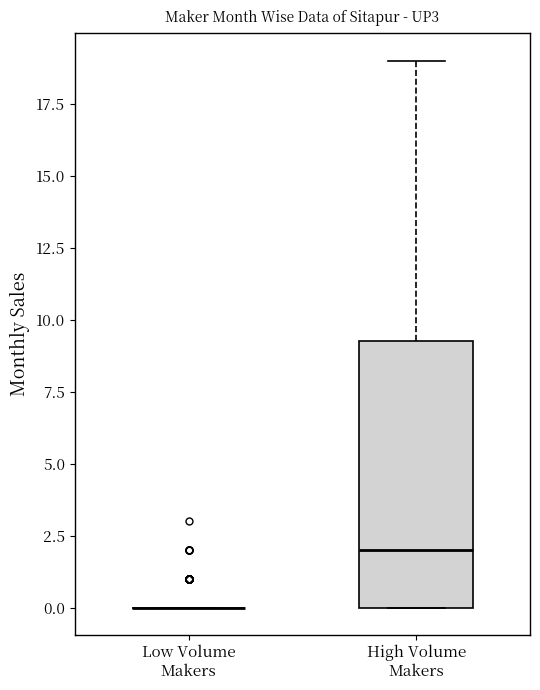

Comparing the boxes themselves (not the whiskers), which one is the tallest?

High Volume Makers